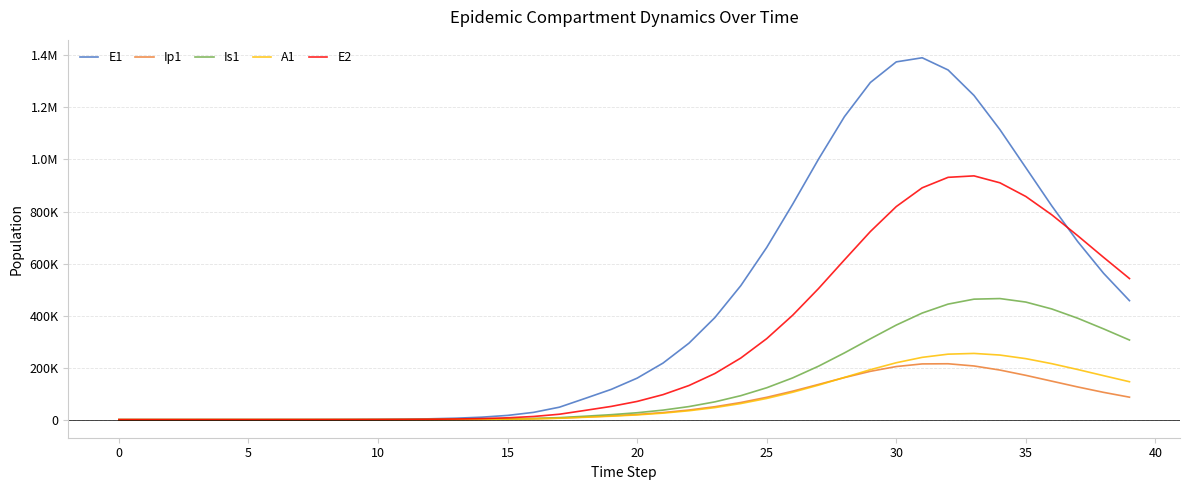

What is the average value of the E2 series?

285219.0